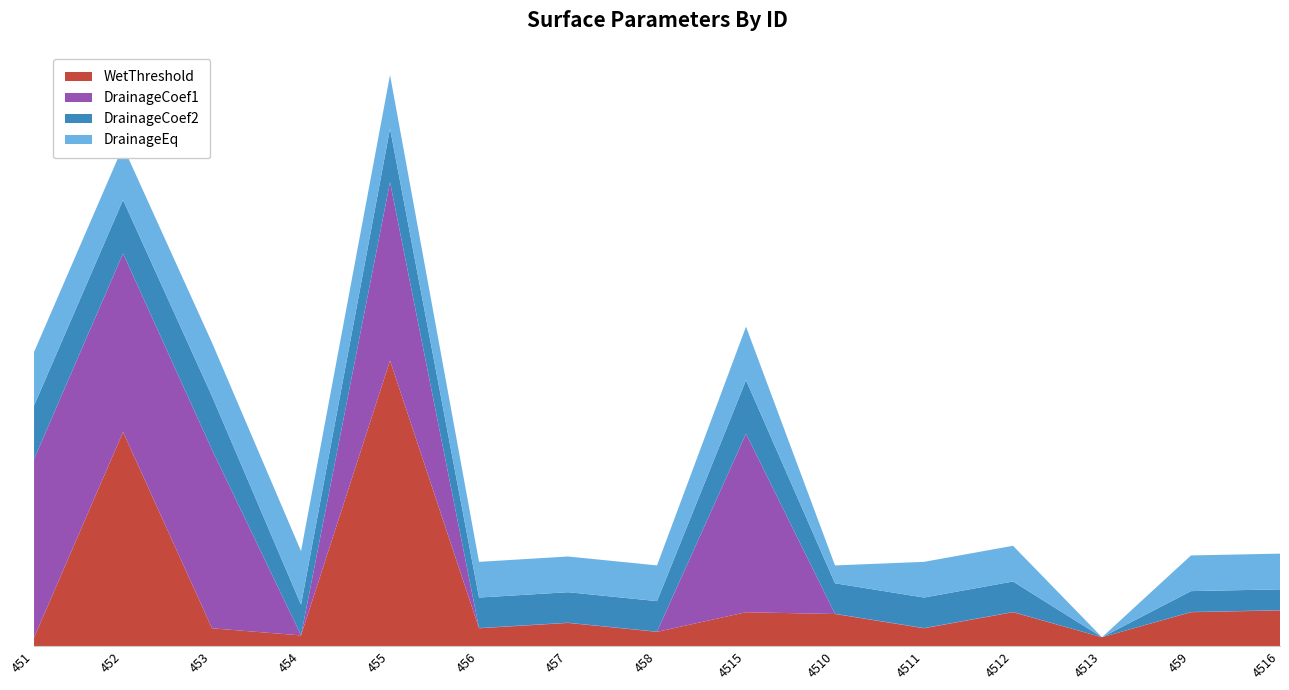

Reading right to left, transcribe all the data shown in this chart.

WetThreshold: 4516=2.0	459=1.9	4513=0.5	4512=1.9	4511=1.0	4510=1.8	4515=1.9	458=0.8	457=1.3	456=1.0	455=16.0	454=0.6	453=1.0	452=12.0	451=0.5
DrainageCoef1: 4516=0.0	459=0.0	4513=0.0	4512=0.0	4511=0.0	4510=0.0	4515=10.0	458=0.0	457=0.0	456=0.0	455=10.0	454=0.0	453=10.0	452=10.0	451=10.0
DrainageCoef2: 4516=1.2	459=1.2	4513=0.0	4512=1.7	4511=1.7	4510=1.7	4515=3.0	458=1.7	457=1.7	456=1.7	455=3.0	454=1.7	453=3.0	452=3.0	451=3.0
DrainageEq: 4516=2.0	459=2.0	4513=0.0	4512=2.0	4511=2.0	4510=1.0	4515=3.0	458=2.0	457=2.0	456=2.0	455=3.0	454=3.0	453=3.0	452=3.0	451=3.0